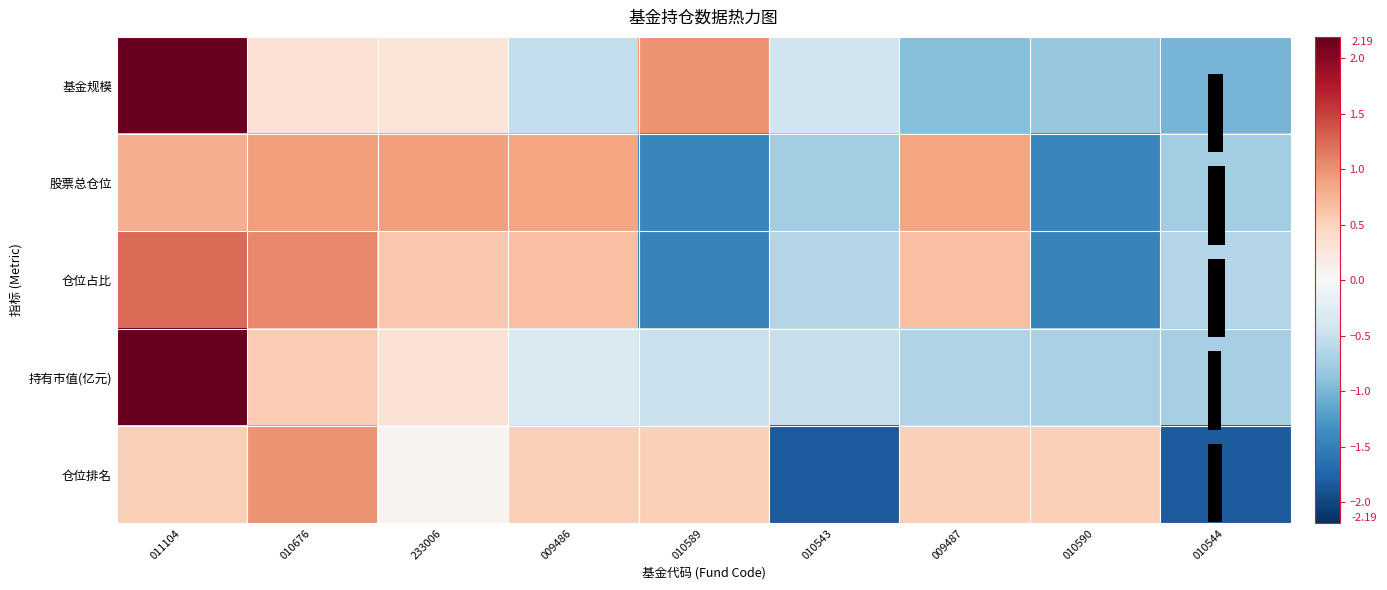

What is the difference between the maximum and minimum values in the 股票总仓位 series?

2.3